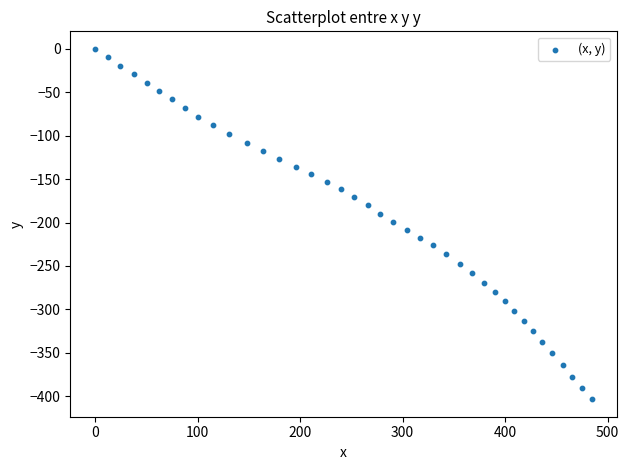

What is the range of Y values (max minus min)?

403.4